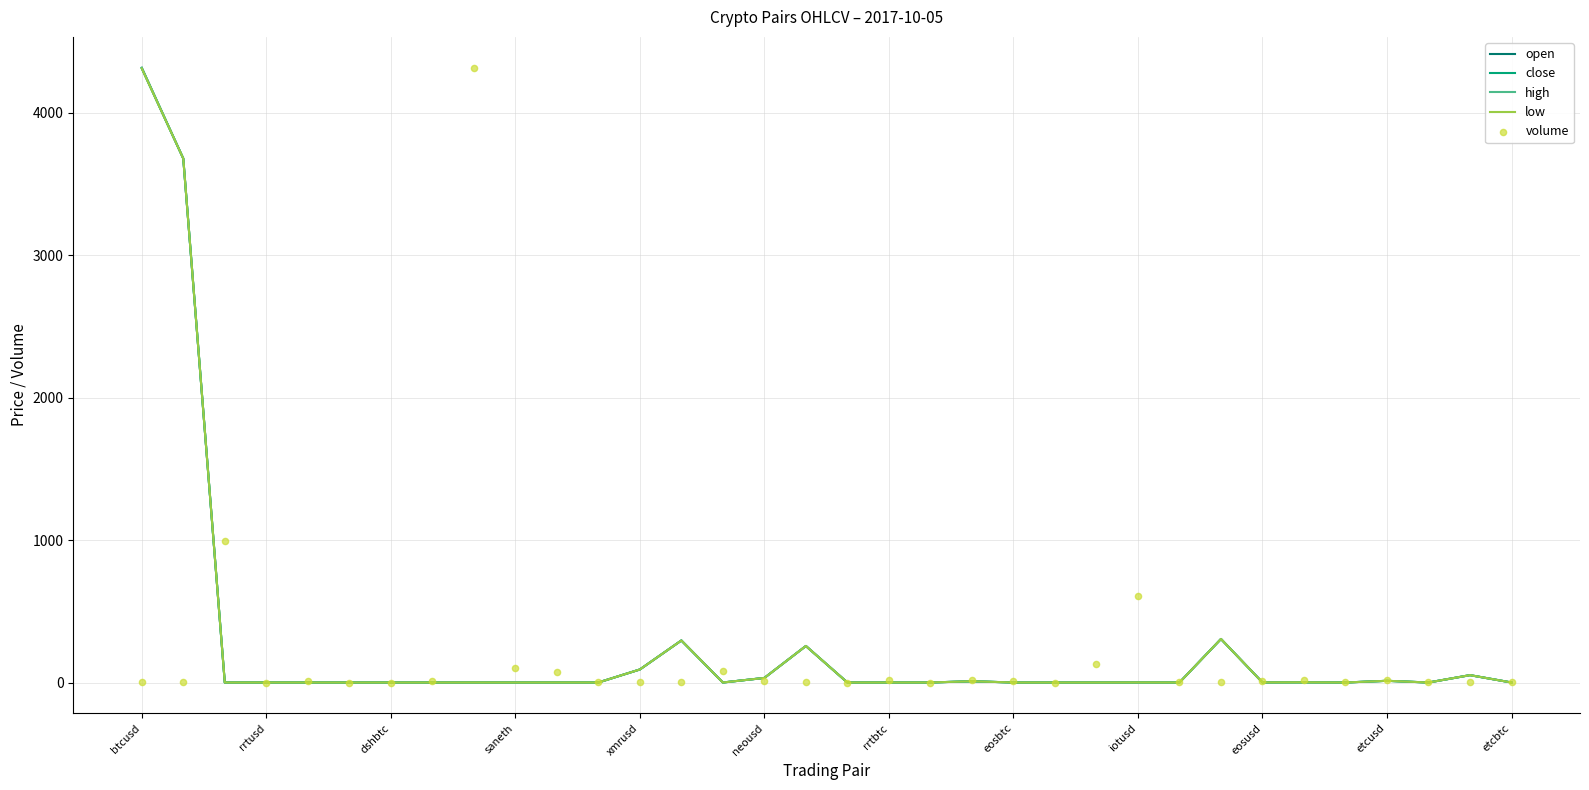

Which series reaches the maximum Y coordinate?

high